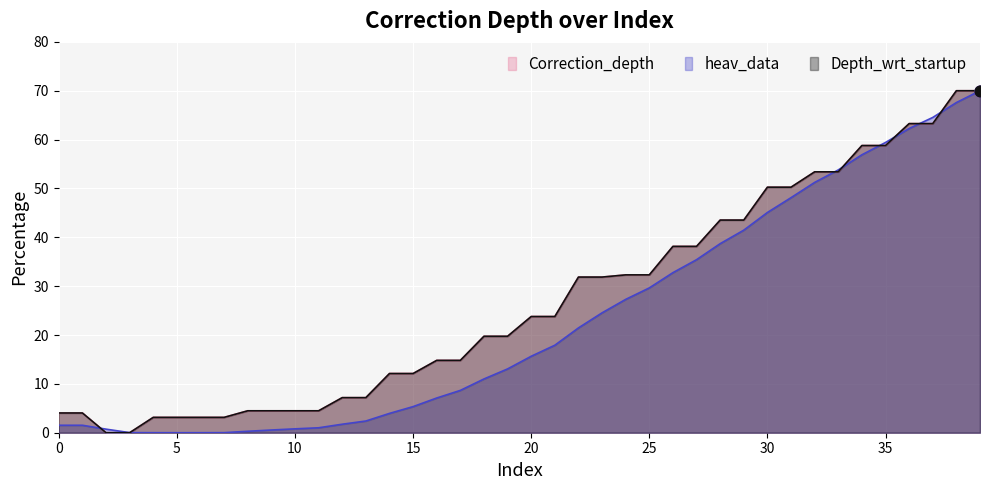

Which series contains the lowest Y value?

Correction_depth